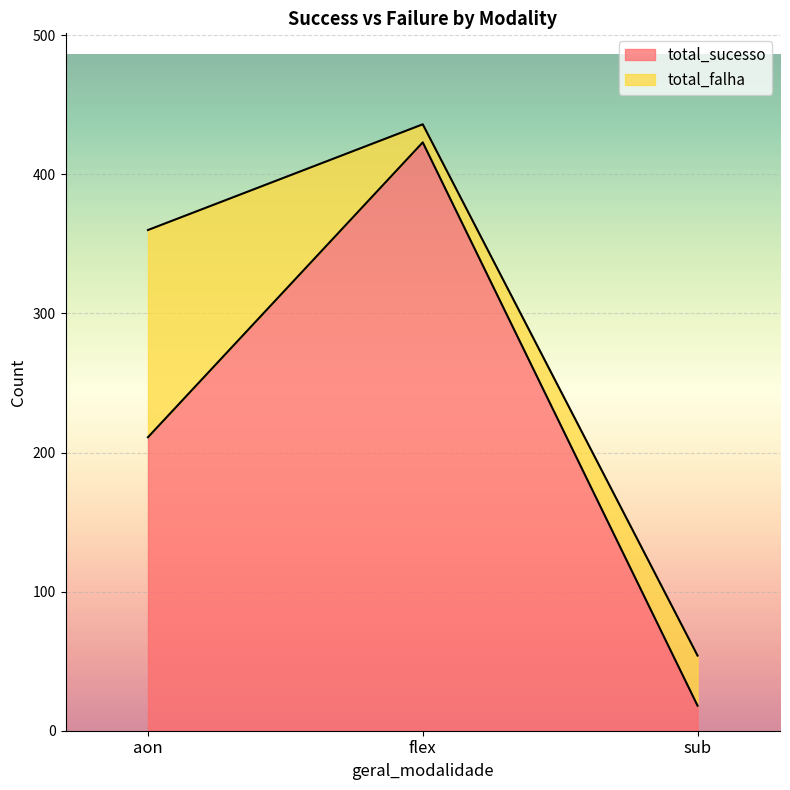

What is the maximum value shown in the chart?

423